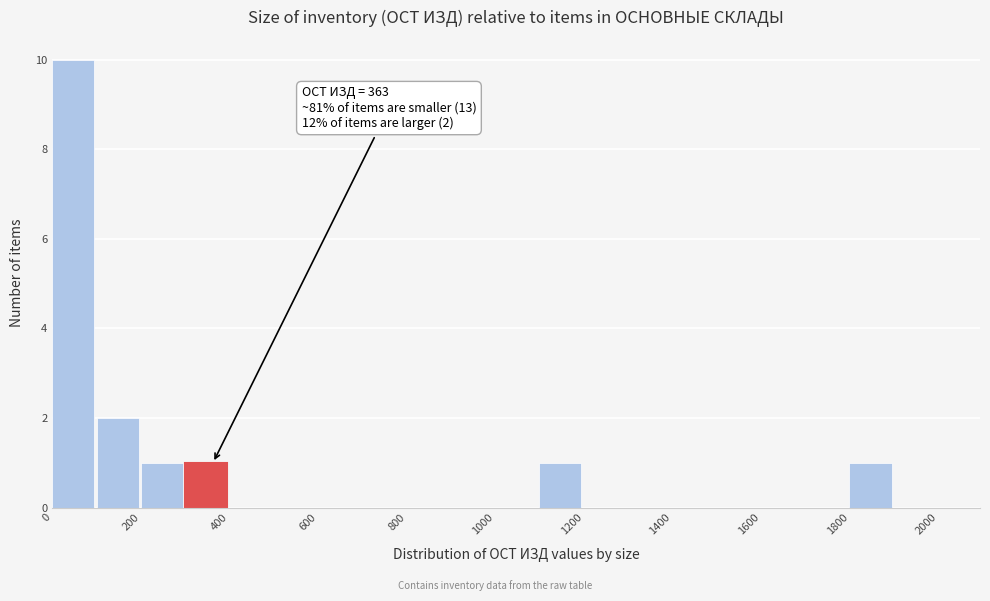

Which range on the x-axis has the tallest bar?

0 to 100